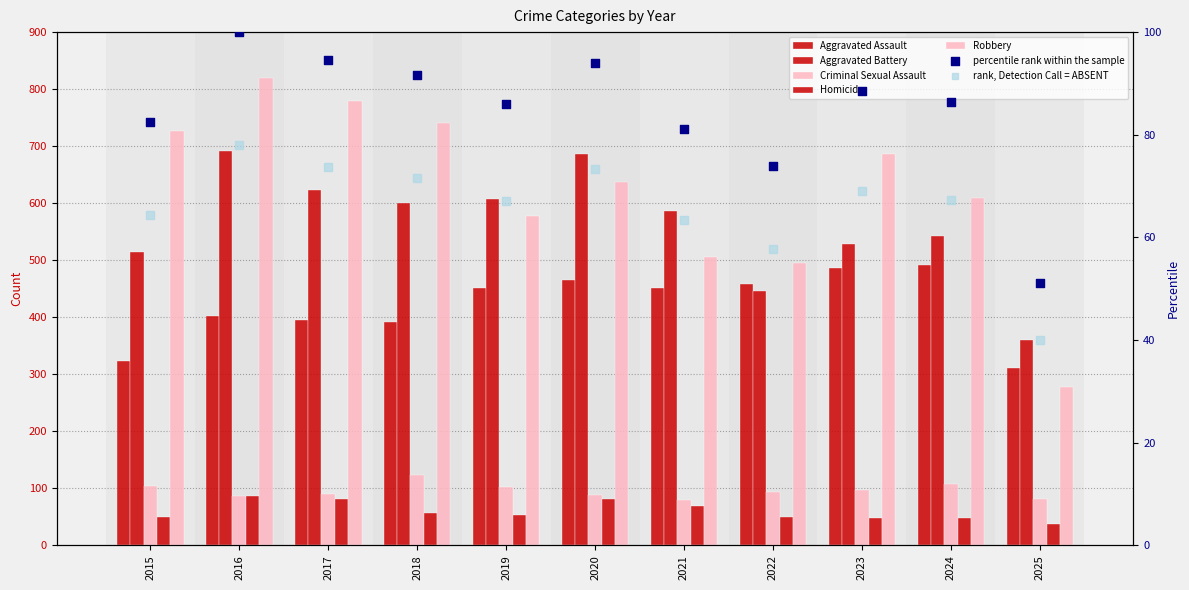

At which category is the sum across all series the highest?

2016